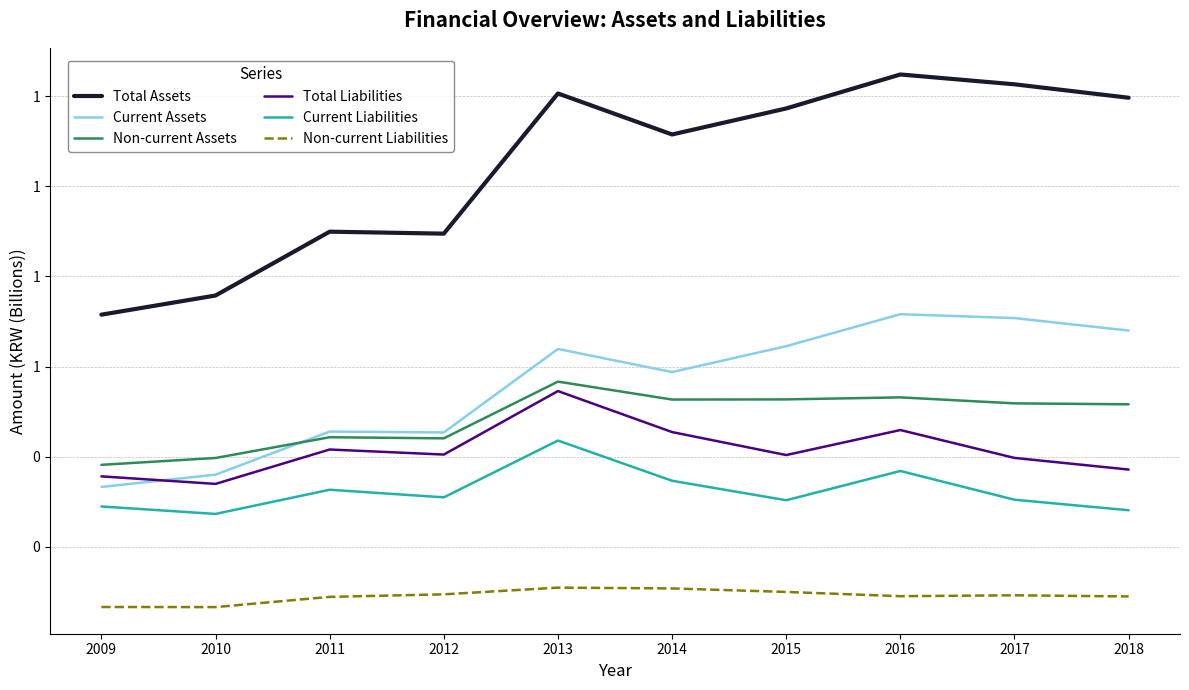

At how many categories does at least one series exceed 1?

6